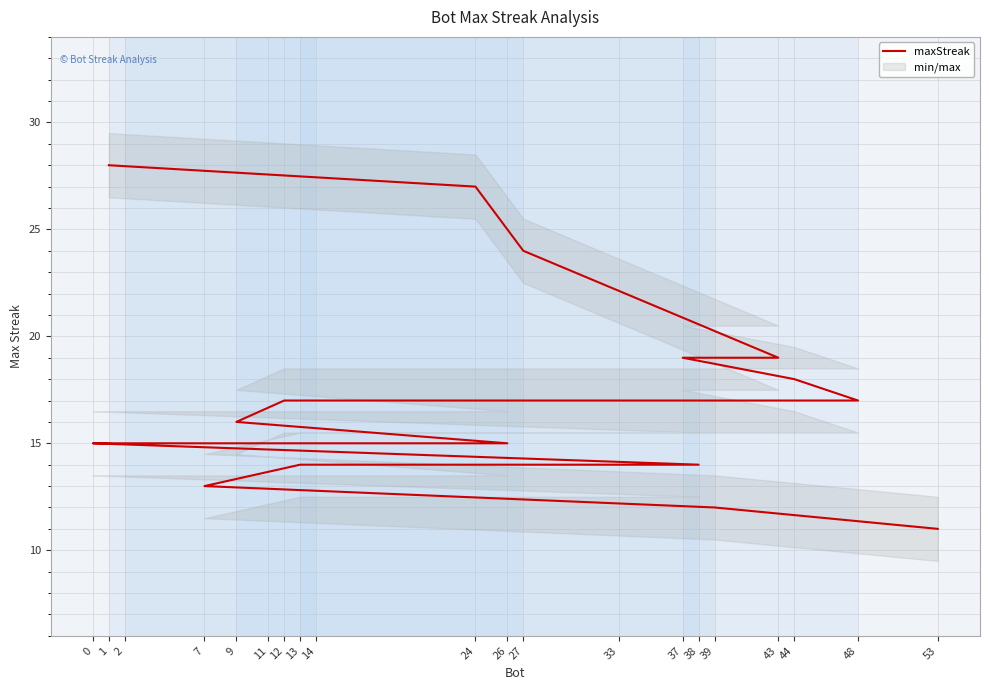

What is the difference between the values at 26 and 33?

1